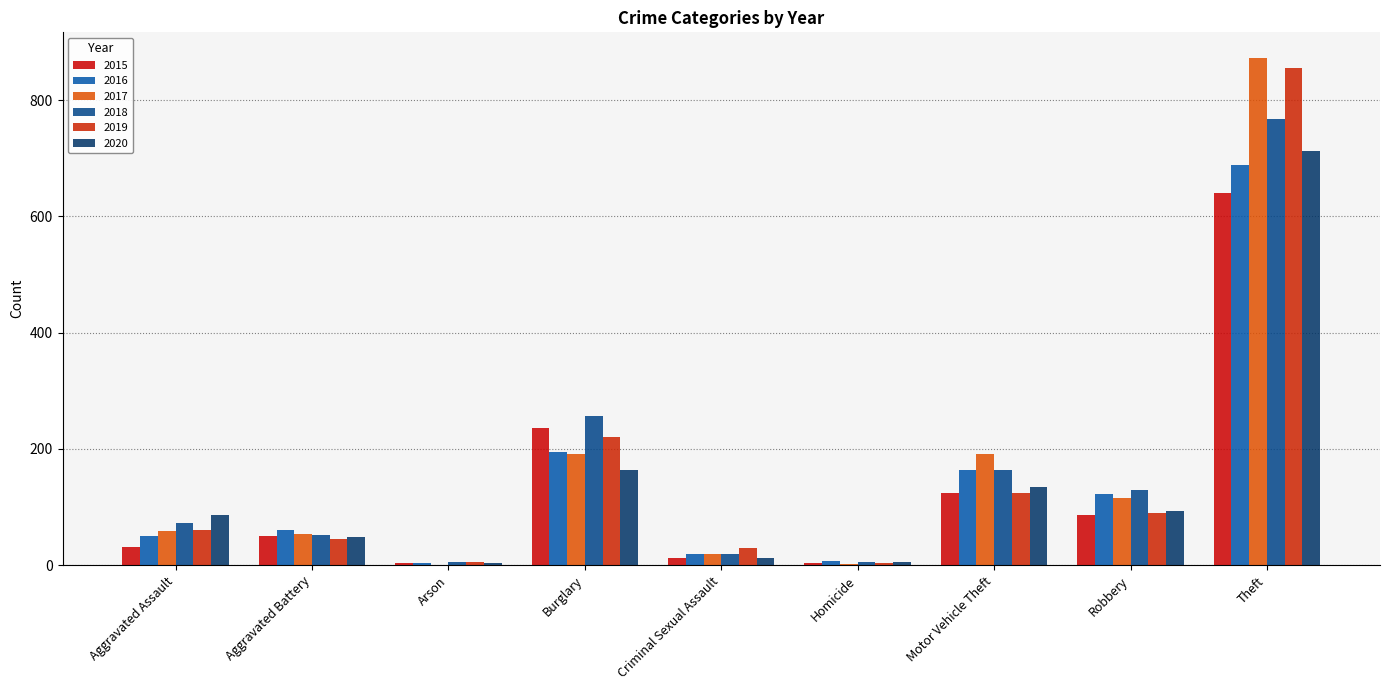

How many data points does each series have?

9